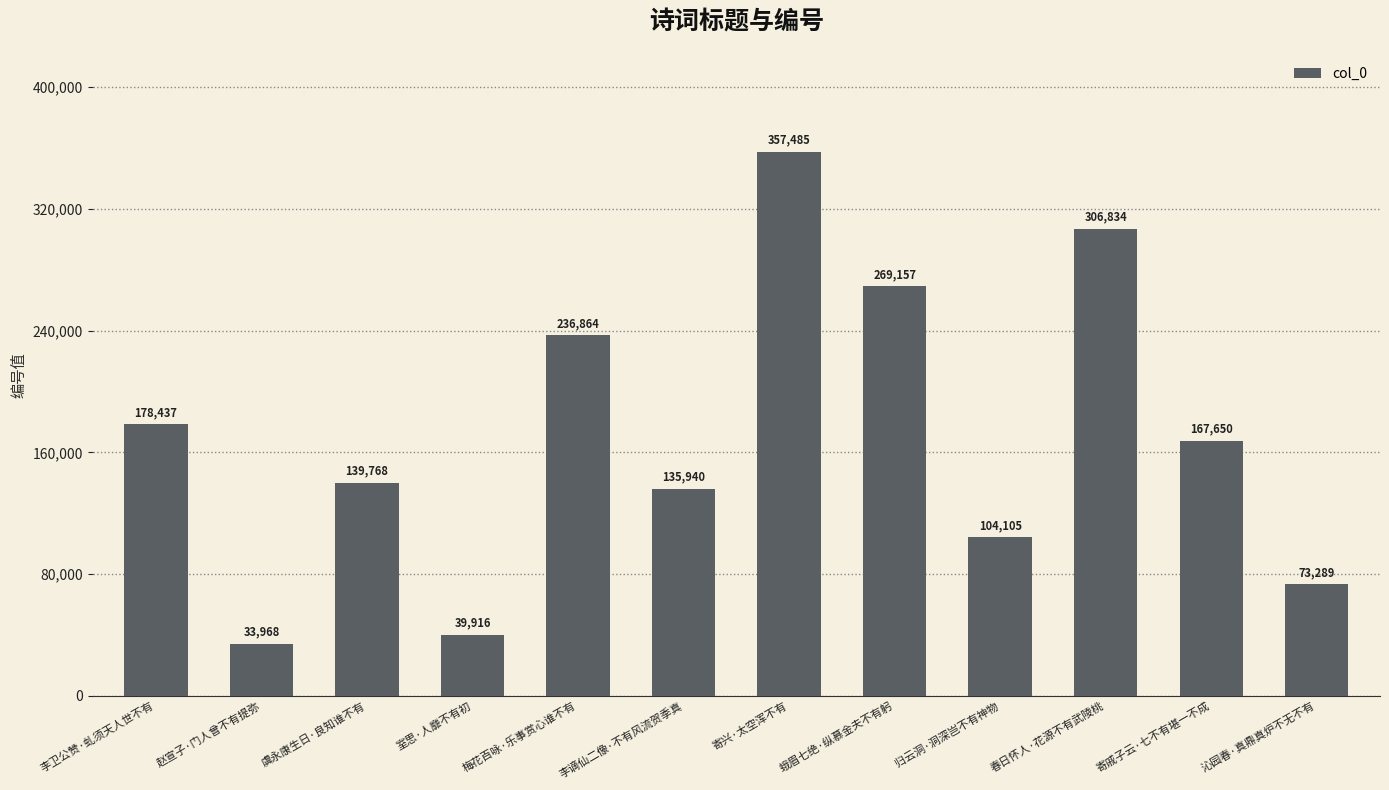

What is the minimum value shown in the chart?

33968